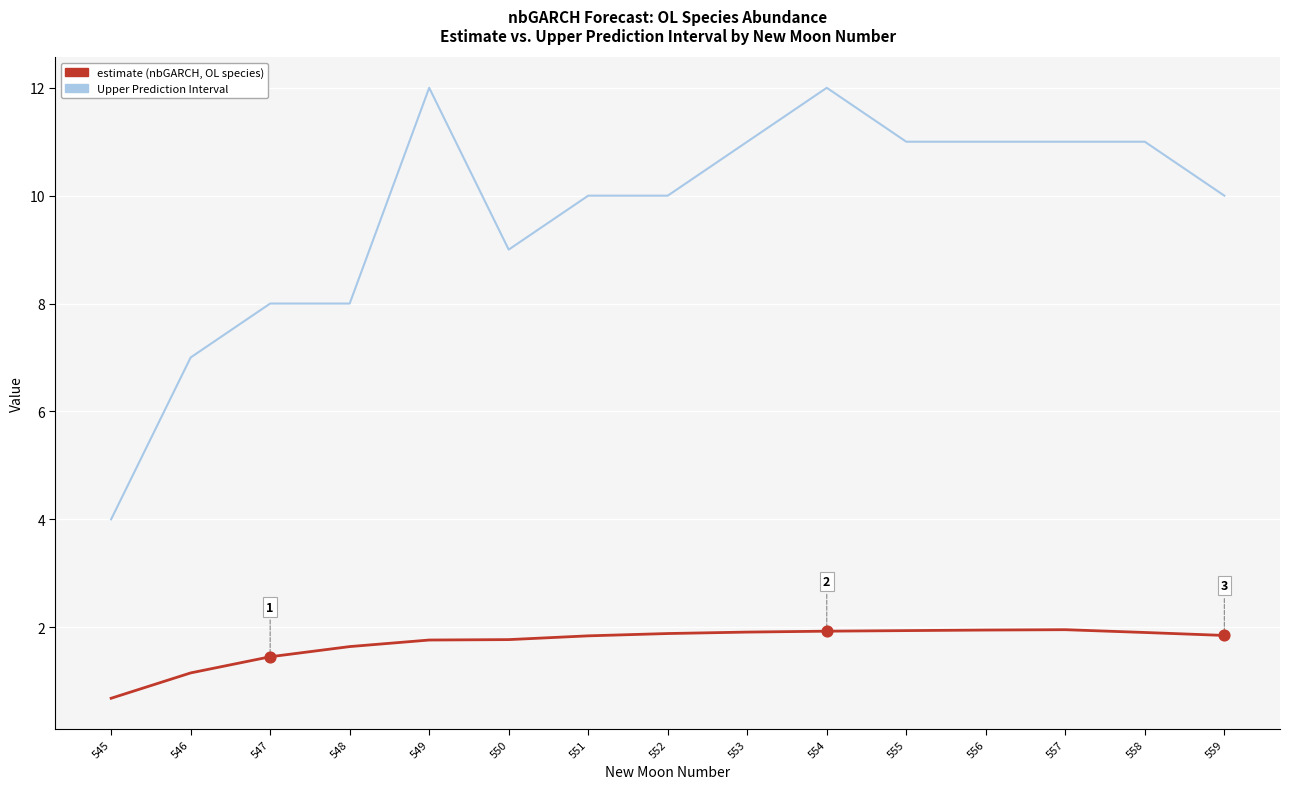

What is the difference between the highest and lowest values at 551?

8.2